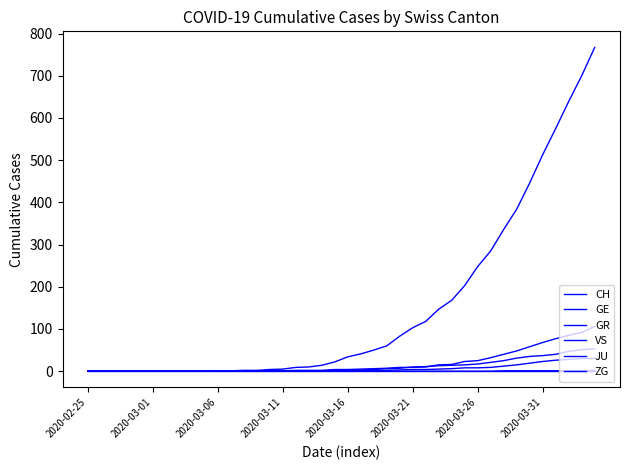

Is this an area chart (filled region under the line)?

No